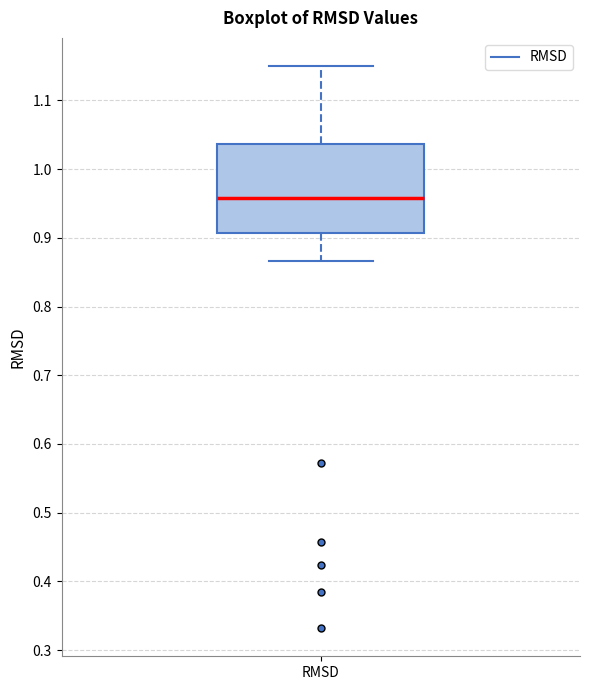

Where does the median line of the box for RMSD sit on the y-axis? The values are not printed on the chart, so give them approximately, as read against the axis.

0.96